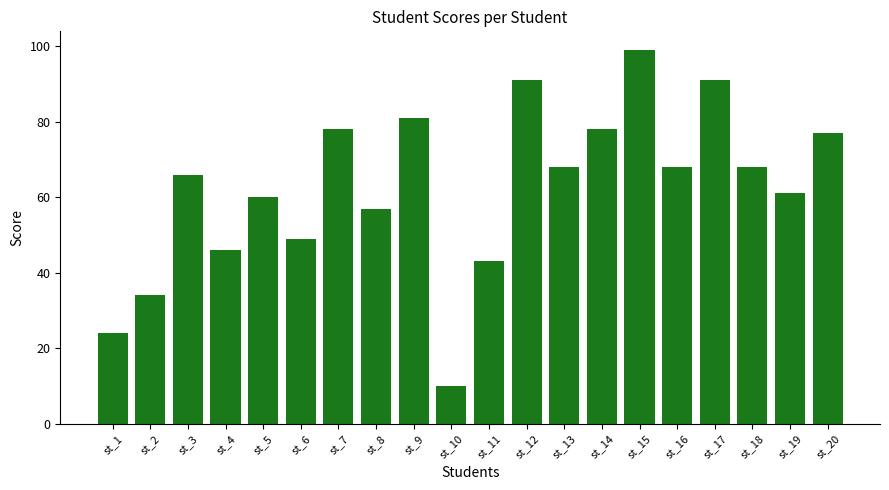

What is the change in value from st_8 to st_20?

+20